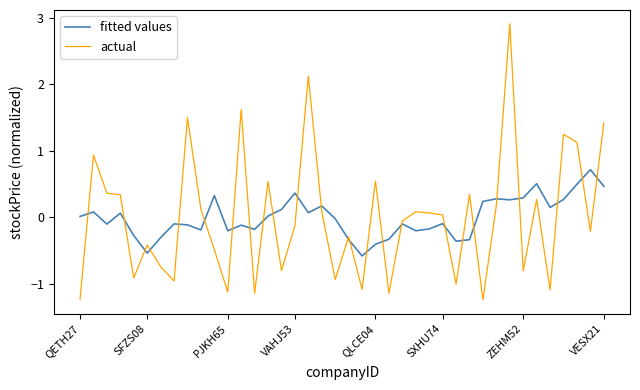

Which series has the largest range (max minus min)?

actual